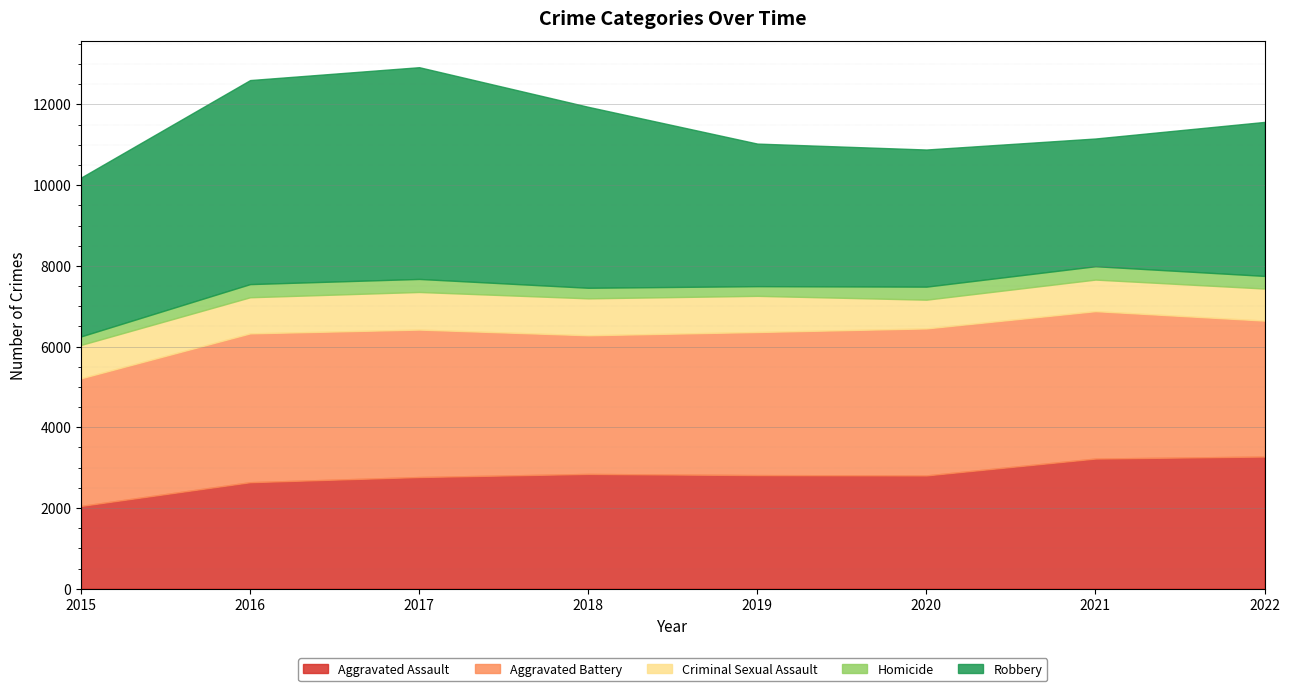

The Homicide series shows 167 at 2016. True or false?

False